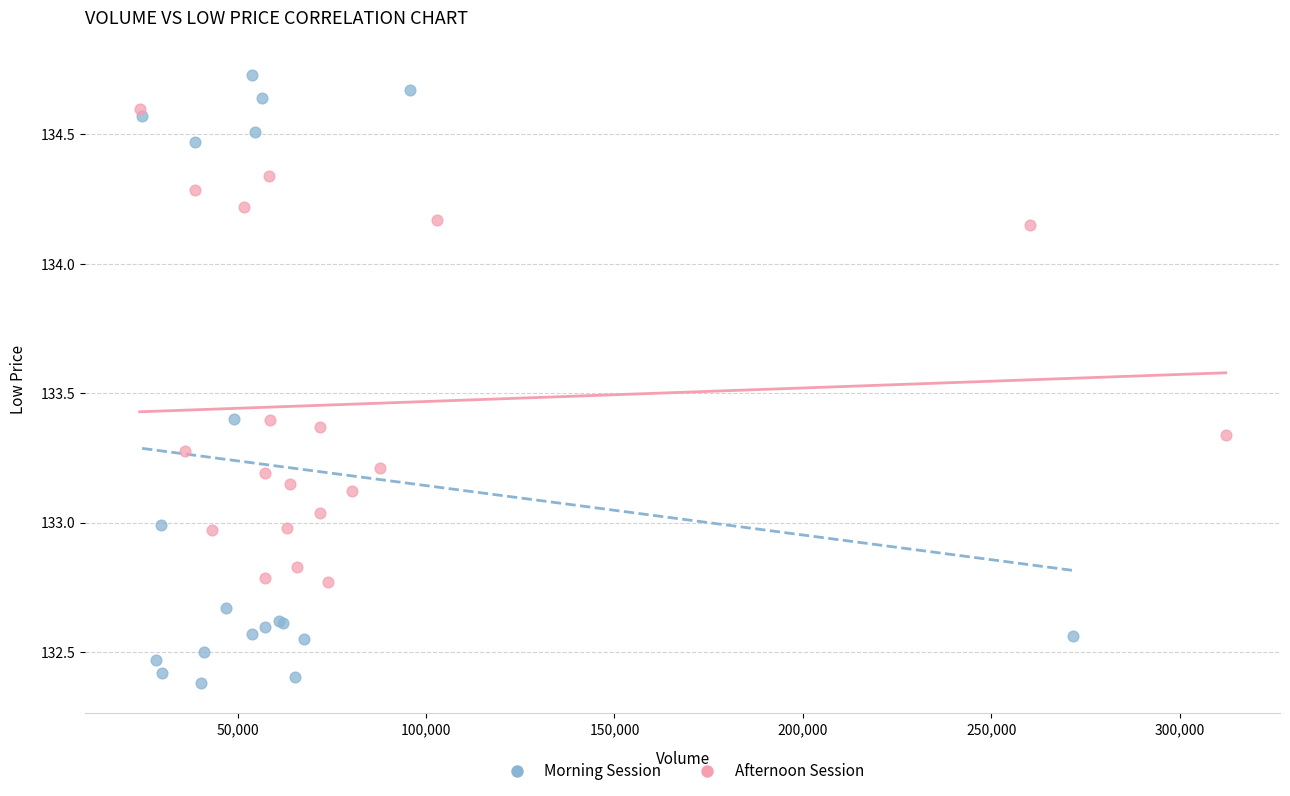

Which series reaches the maximum Y coordinate?

Morning Session